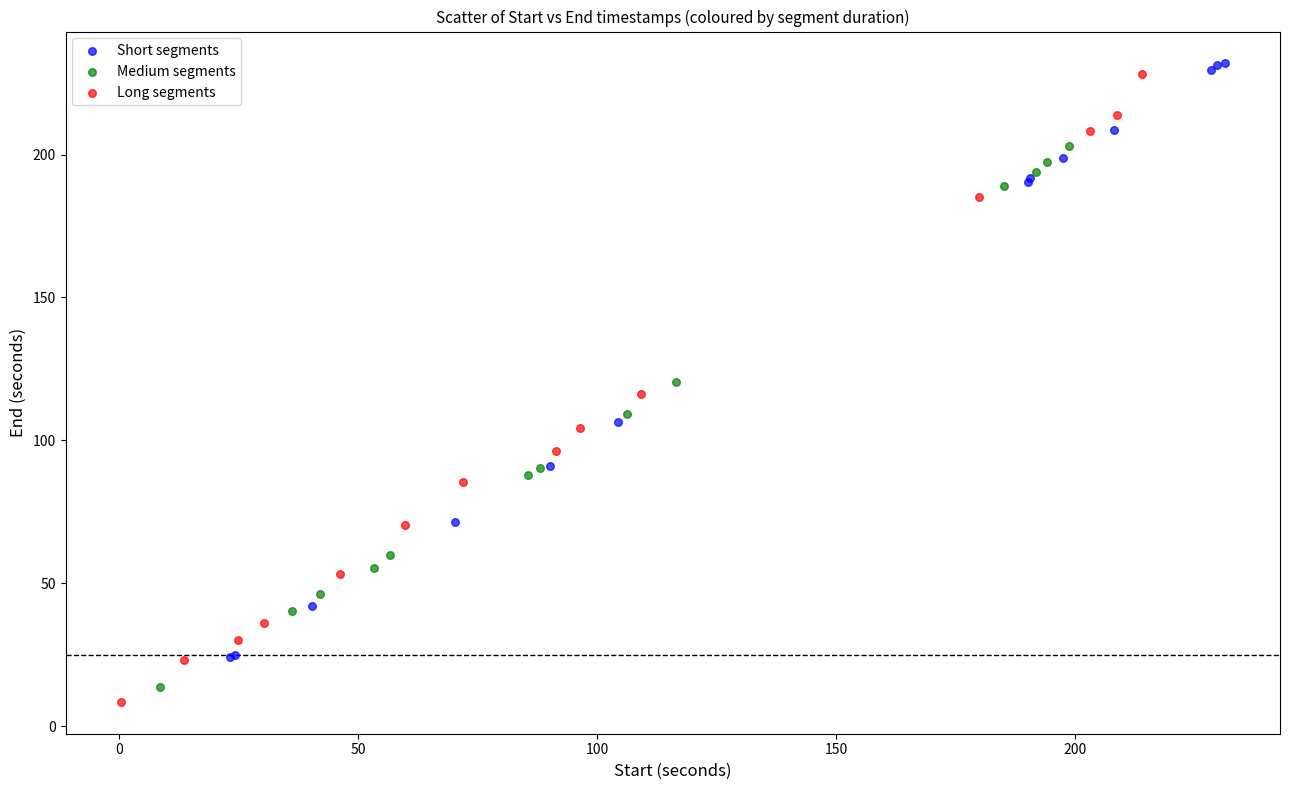

Which series contains the lowest Y value?

Long segments